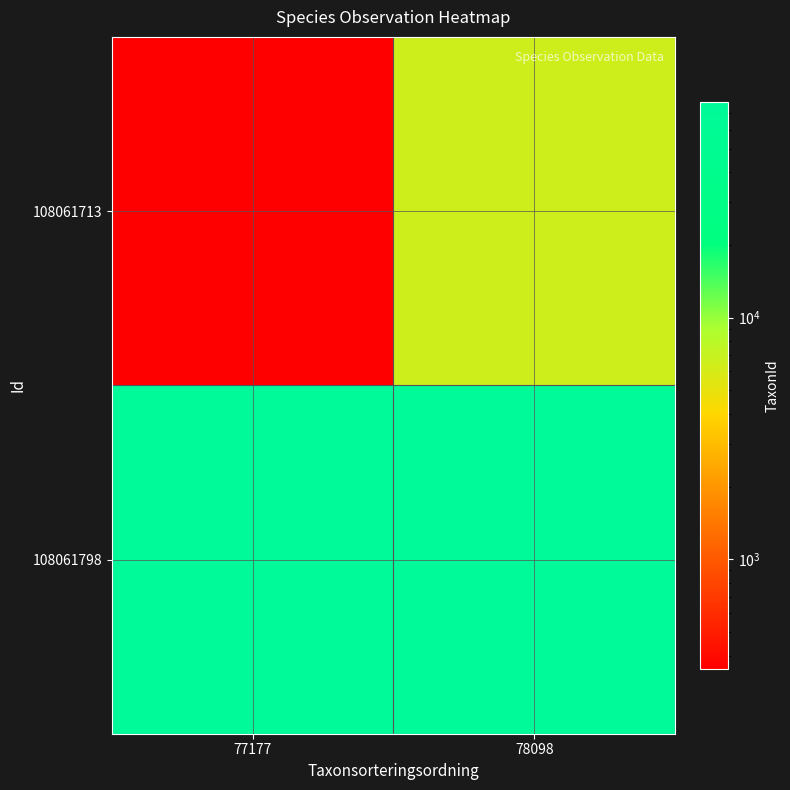

Reading left to right, transcribe all the data shown in this chart.

108061713: 77177=353	78098=6453
108061798: 77177=78098	78098=77177